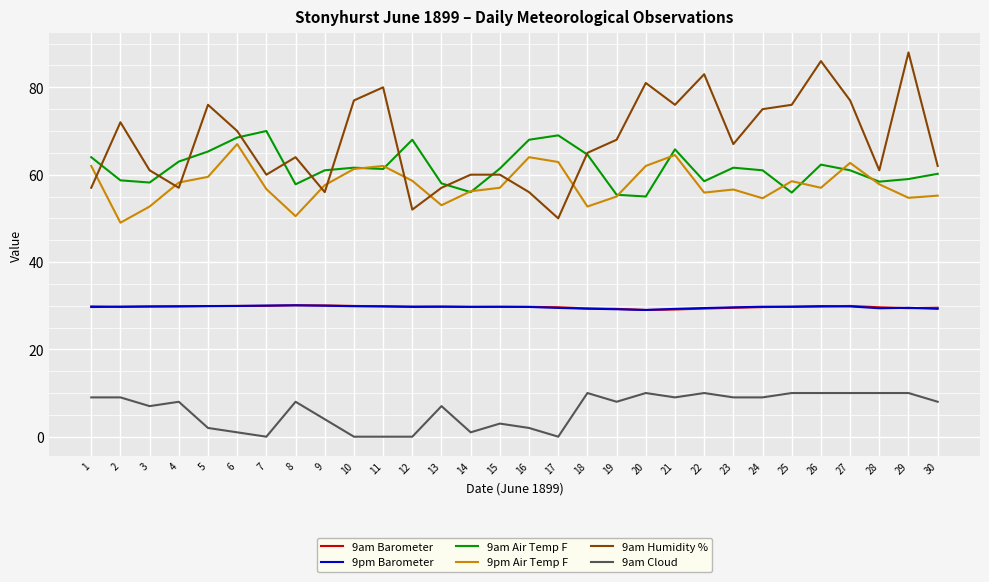

True or false: 9pm Barometer and 9am Cloud intersect in this chart.

False